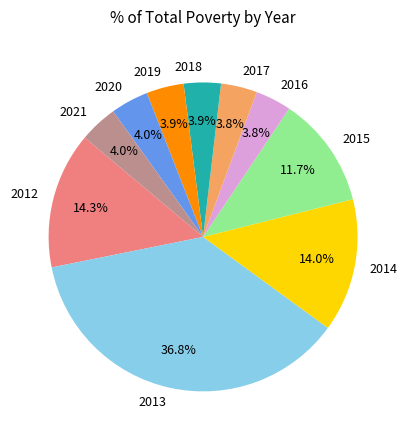

Approximately how many times larger is the value at 2015 compared to 2016?

3.1